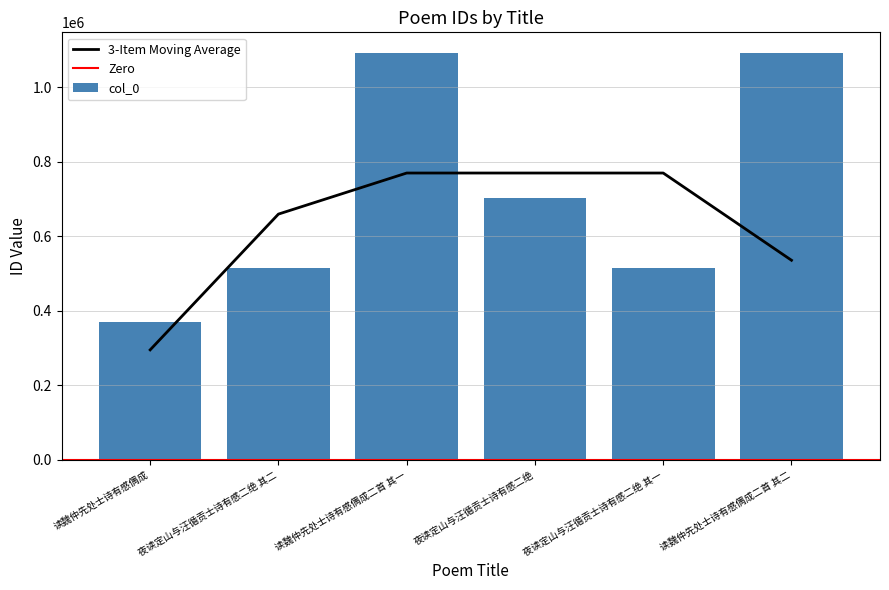

What is the label of the 2nd bar from the right?

夜读定山与汪循贡士诗有感二绝 其一